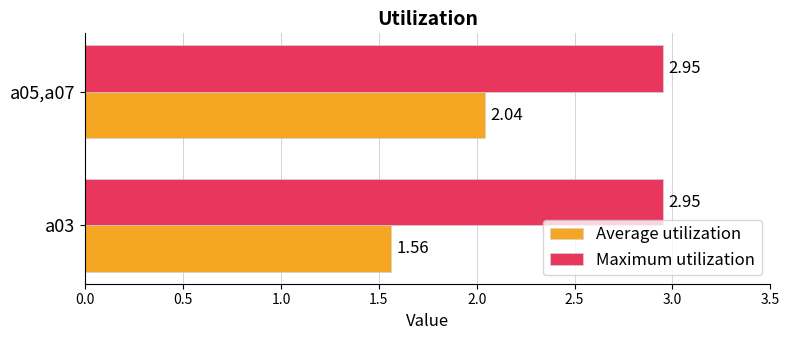

Which series changed the most between a03 and a05,a07?

Average utilization